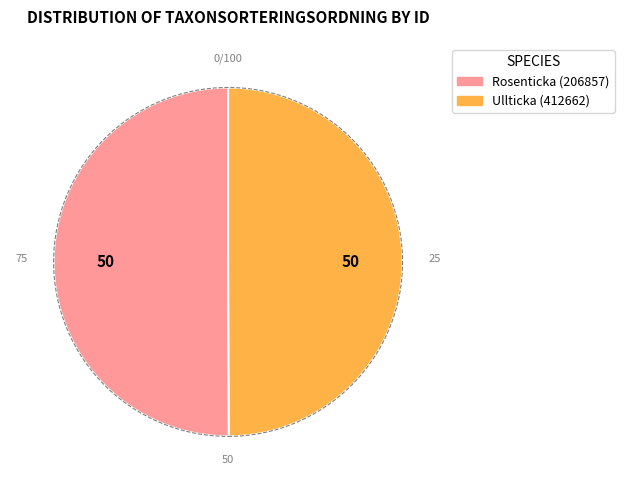

The Ullticka (412662) slice represents 50% of the pie. True or false?

True